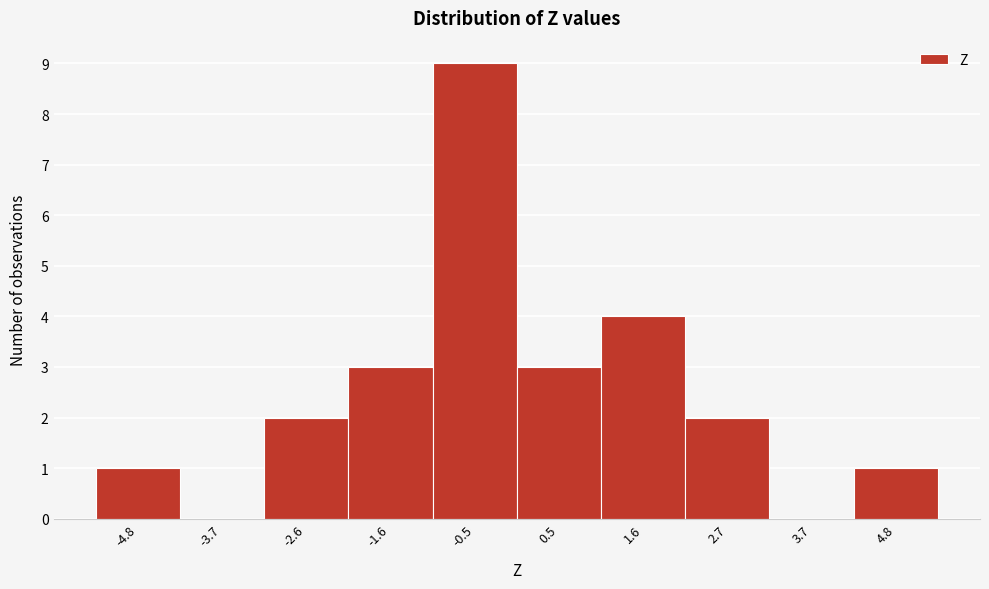

Reading left to right, list all the values displayed in this chart.

-4.8=1	-3.7=0	-2.6=2	-1.6=3	-0.5=9	0.5=3	1.6=4	2.7=2	3.7=0	4.8=1